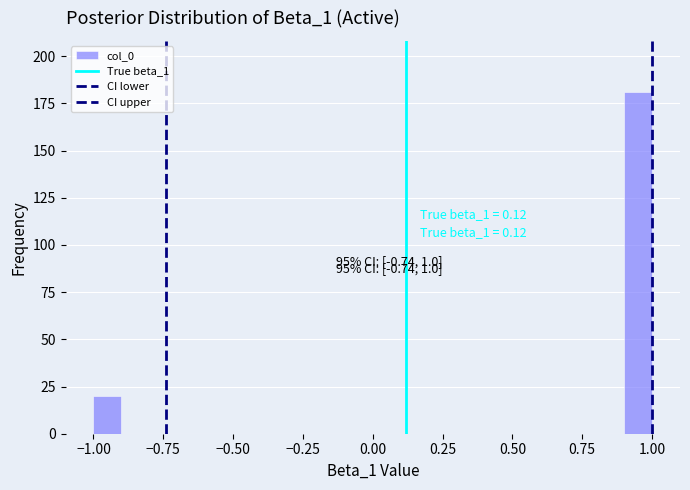

Around what value on the x-axis is the tallest bar? Give the approximate position of its centre, as read against the axis.

0.95